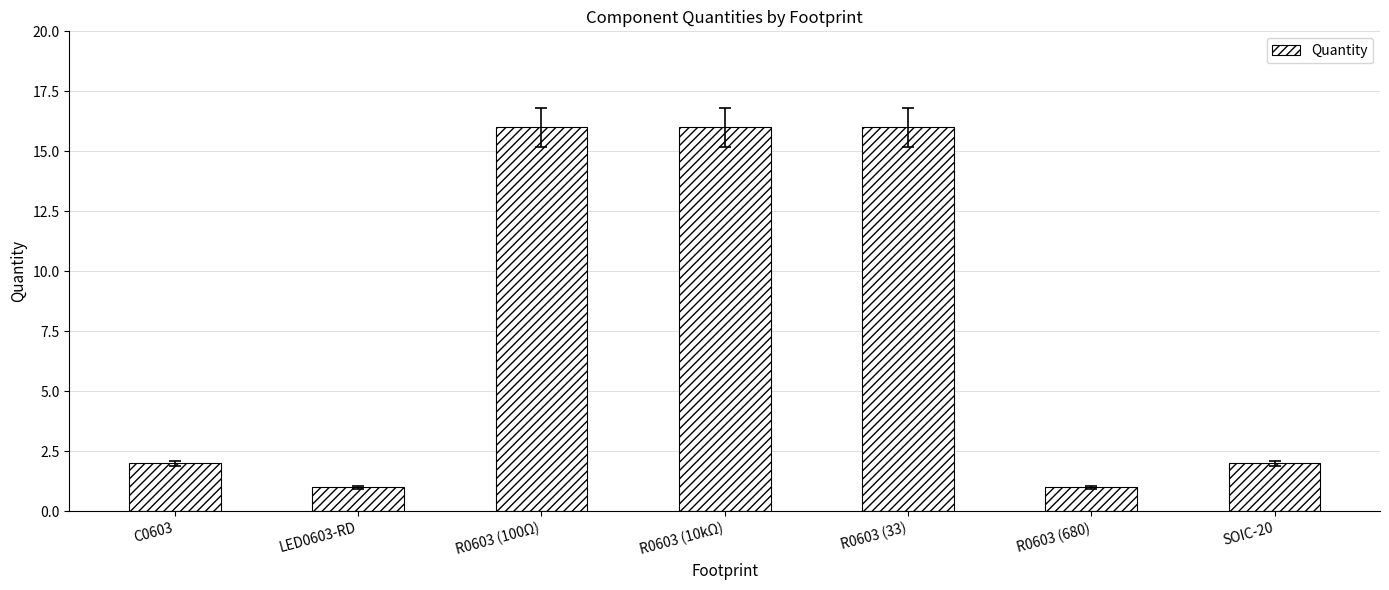

Reading right to left, list all the values displayed in this chart.

2	1	16	16	16	1	2